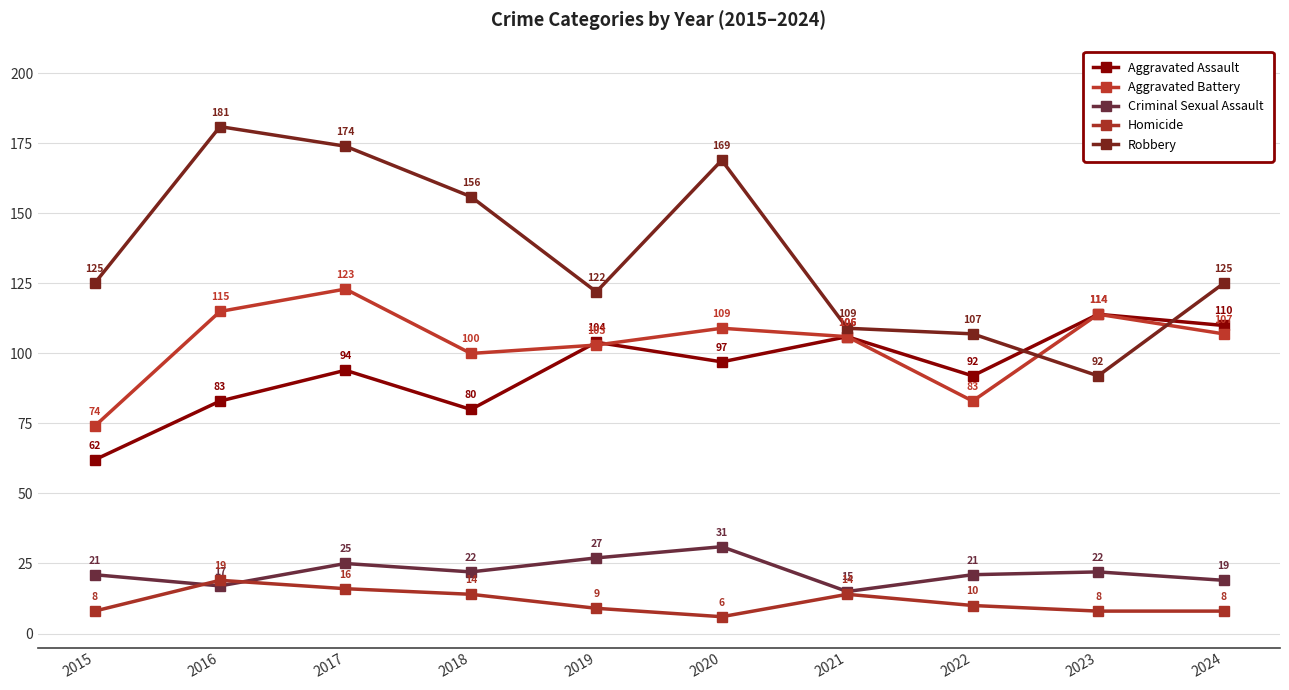

In Aggravated Assault, how many points are lower than both neighbors (excluding endpoints)?

3